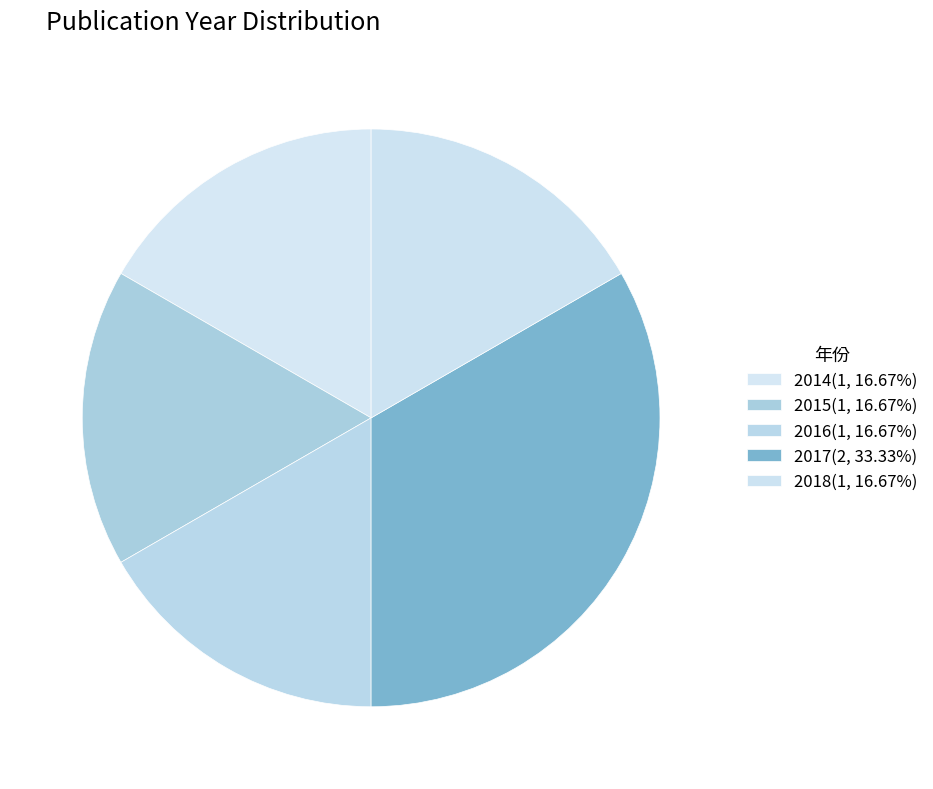

How many slices are in this pie chart?

5